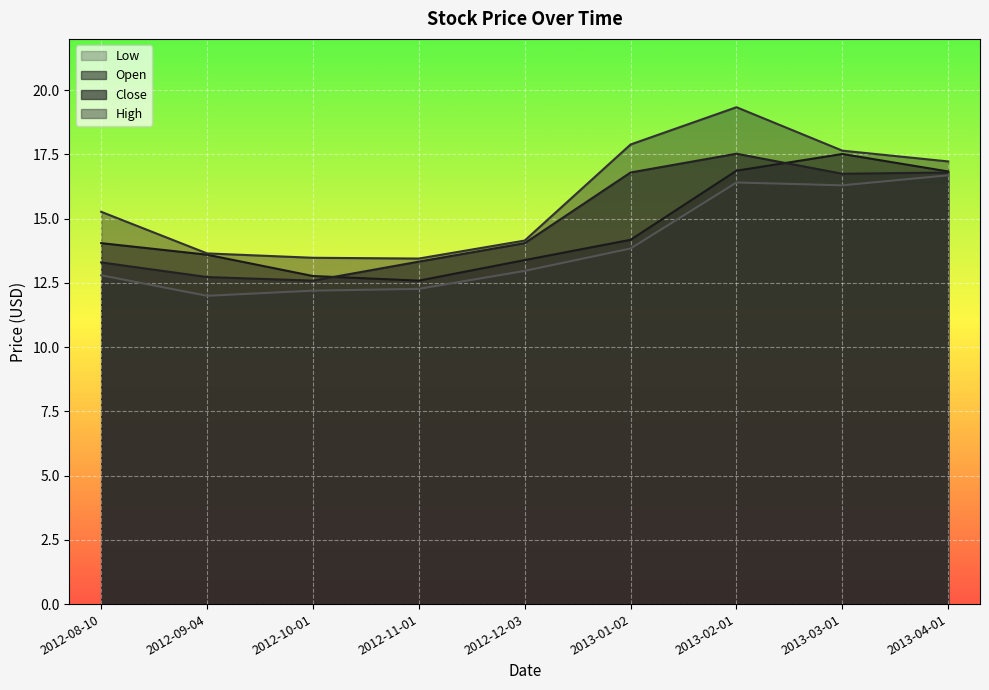

Reading left to right, extract all data points from this chart.

Open: 14.1	13.6	12.8	12.6	13.4	14.2	16.9	17.5	16.8
High: 15.3	13.7	13.5	13.4	14.2	17.9	19.3	17.6	17.2
Low: 12.8	12.0	12.2	12.3	13.0	13.8	16.4	16.3	16.7
Close: 13.3	12.7	12.6	13.3	14.1	16.8	17.5	16.8	16.8